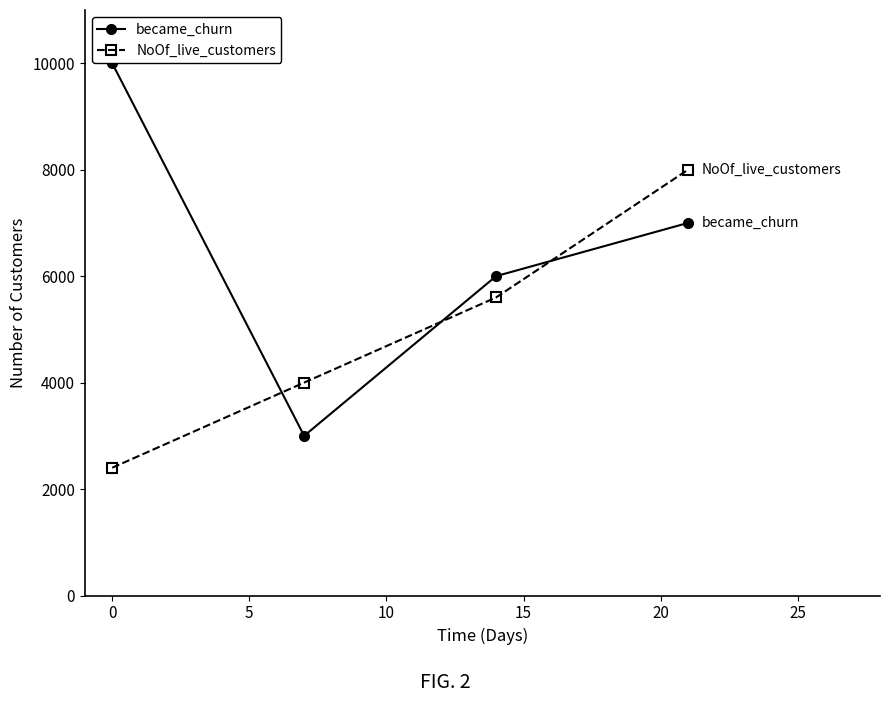

What is the smallest value displayed?

2400